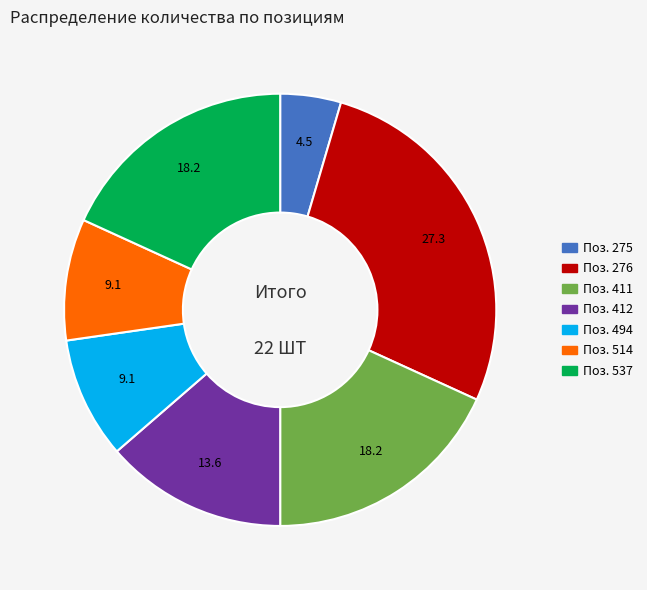

Is there any slice that represents more than half of the pie?

No